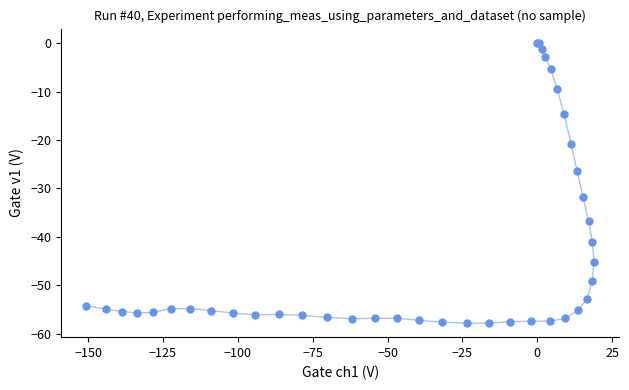

What Y value in the scatter plot is closest to -28?

-26.5